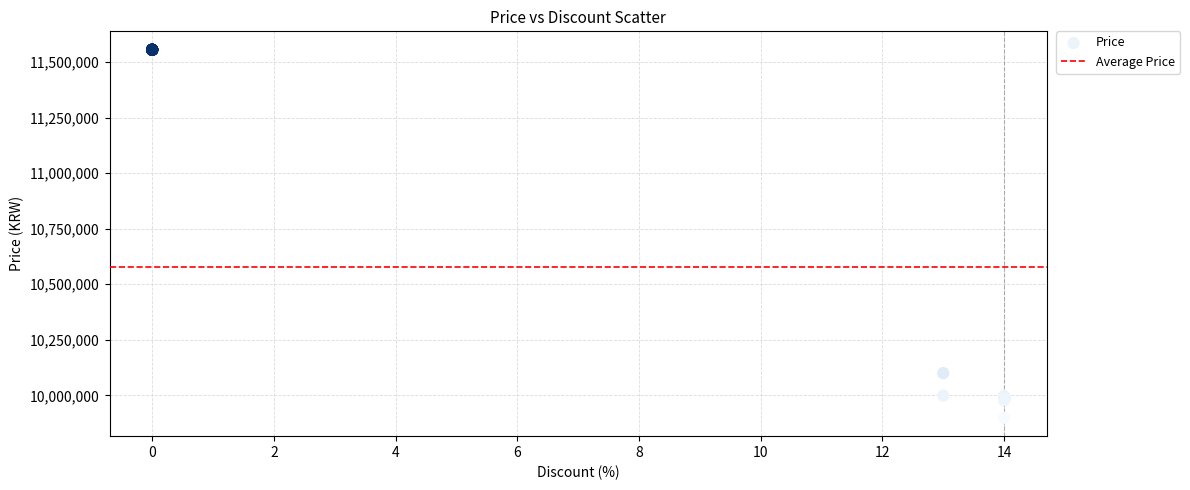

What Y value in the scatter plot is closest to 10727000?

10100000